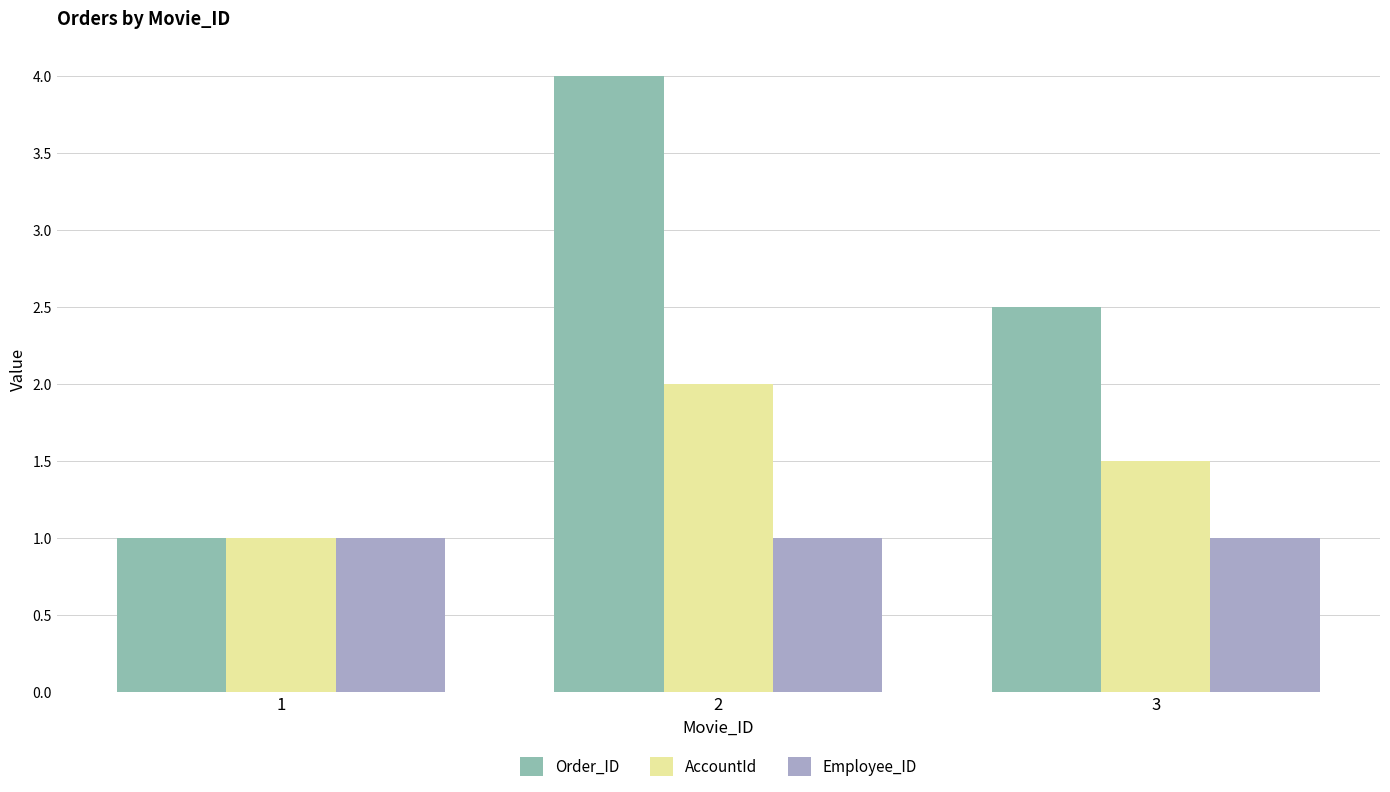

Reading right to left, what are all the values shown in this chart?

Order_ID: 3=2.5	2=4.0	1=1.0
AccountId: 3=1.5	2=2.0	1=1.0
Employee_ID: 3=1.0	2=1.0	1=1.0